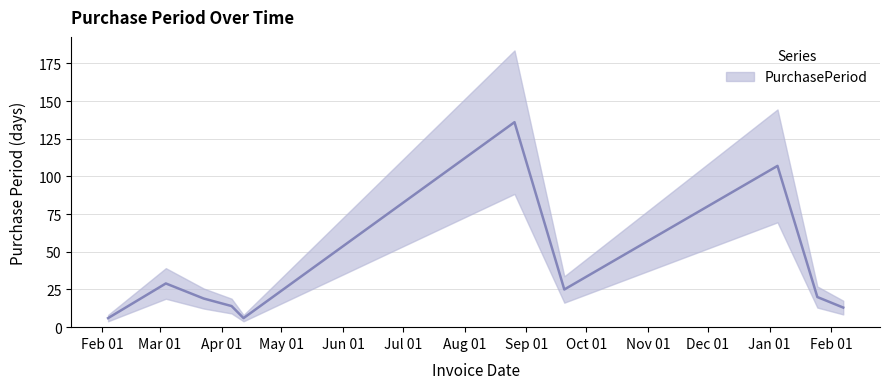

Is it true that the value at 2016-09-20 is 25?

True